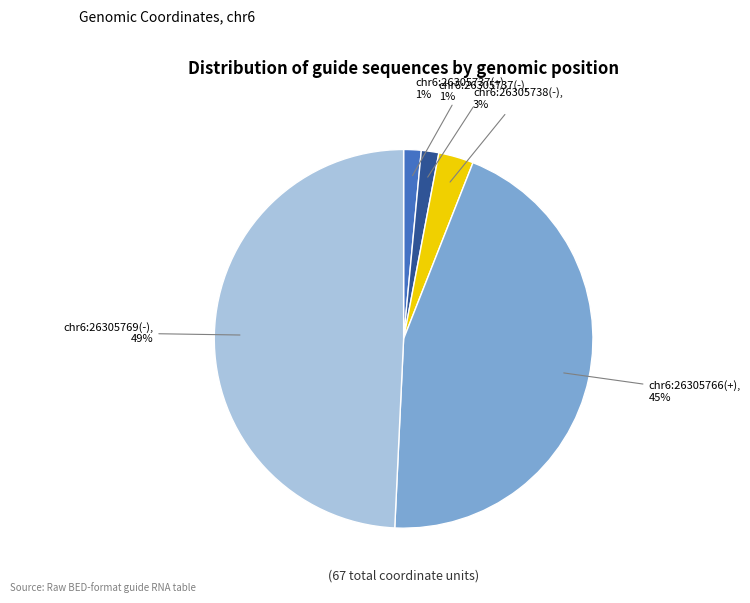

Which slice is the largest?

chr6:26305769(-)